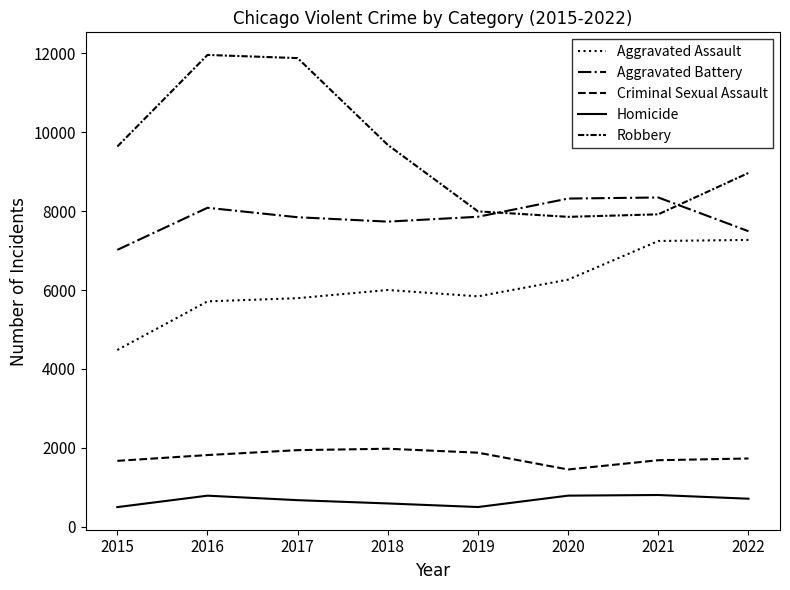

List the labels in order of Criminal Sexual Assault value, smallest first.

2020, 2015, 2021, 2022, 2016, 2019, 2017, 2018